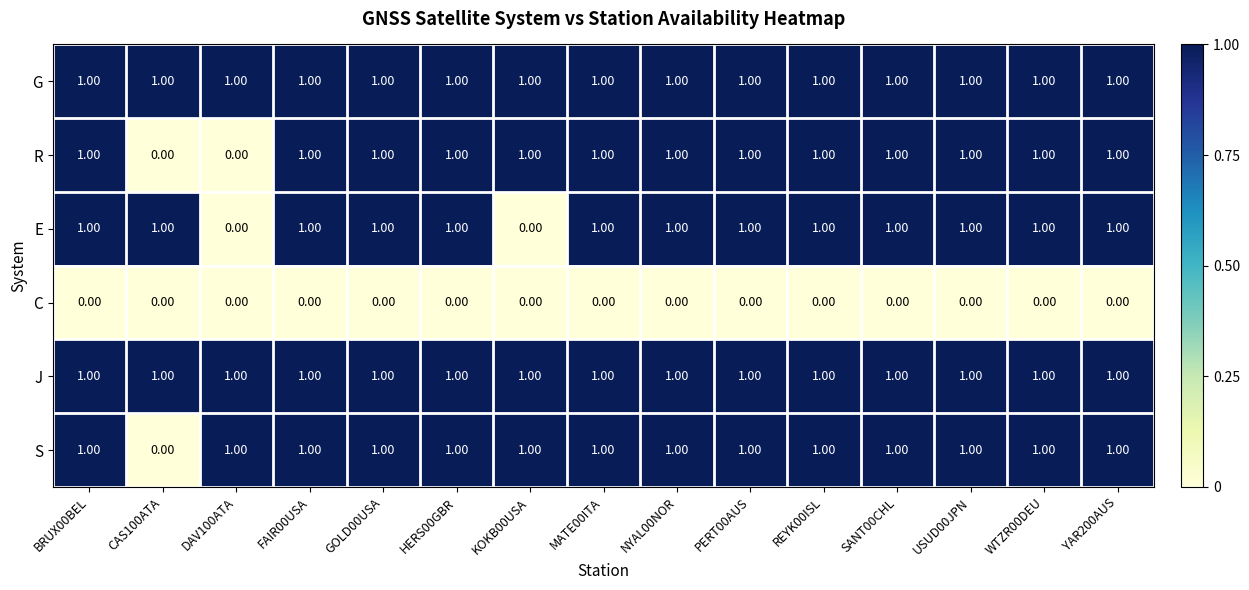

At how many categories does at least one series exceed 0?

15